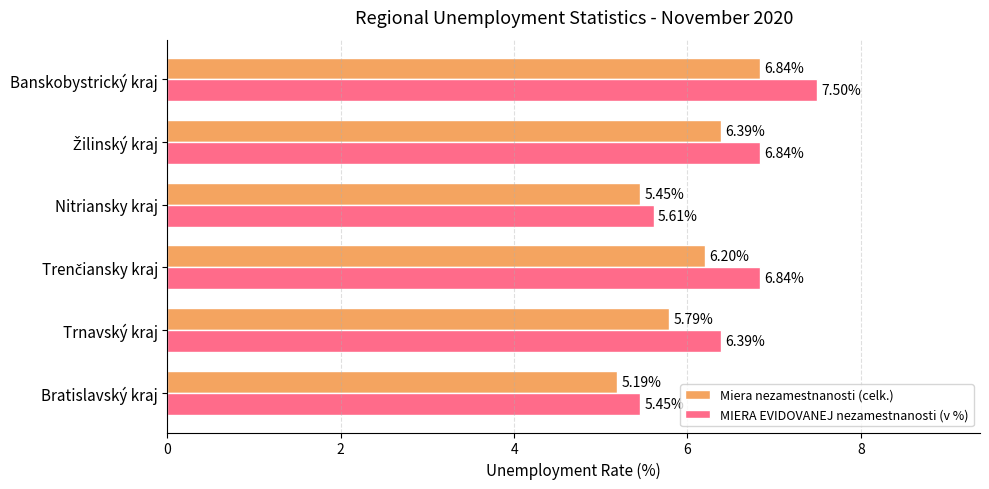

Which series changed the most between Bratislavský kraj and Banskobystrický kraj?

MIERA EVIDOVANEJ nezamestnanosti (v %)